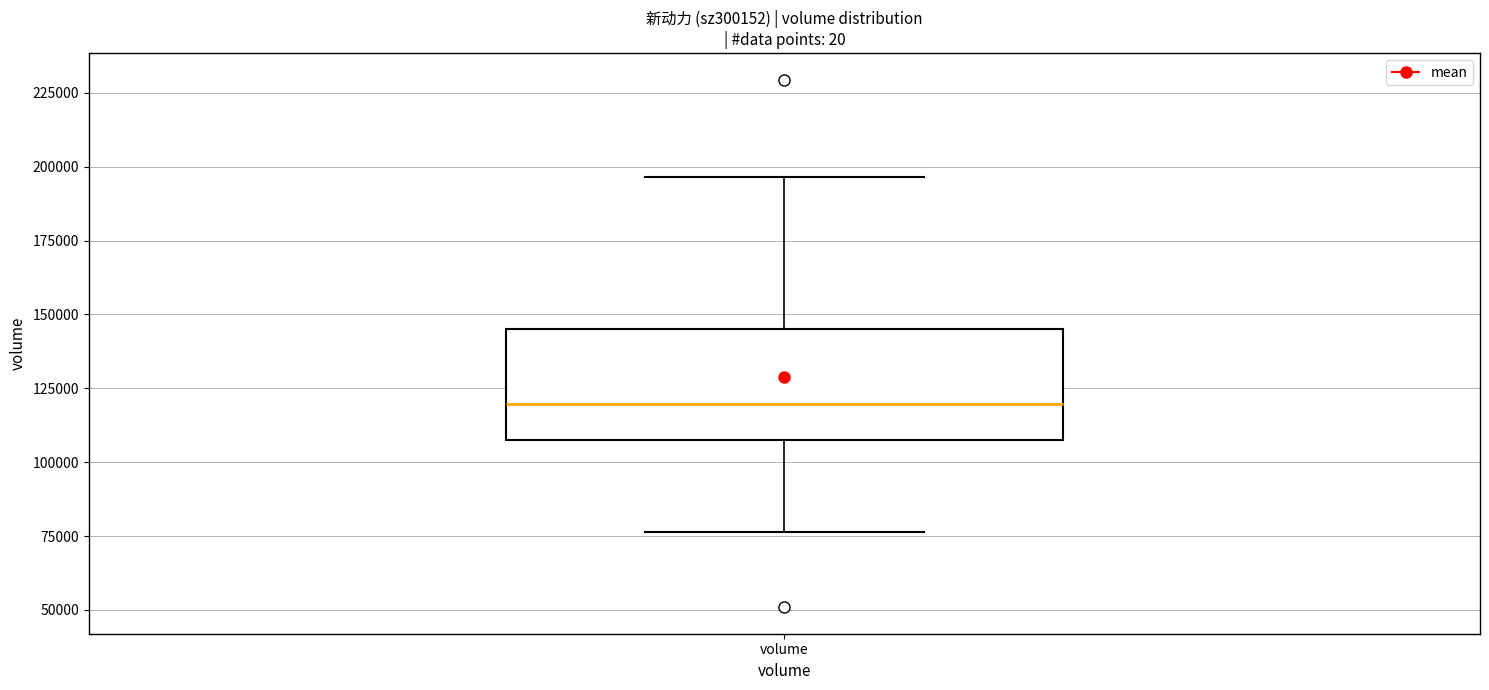

Transcribe this box plot: give where the median line is, the range the box spans, and where the two whiskers end, as read against the y-axis. The values are not printed on the chart, so give them approximately, as read against the axis.

median 120000, box 110000 to 145000, whiskers 75000 to 195000